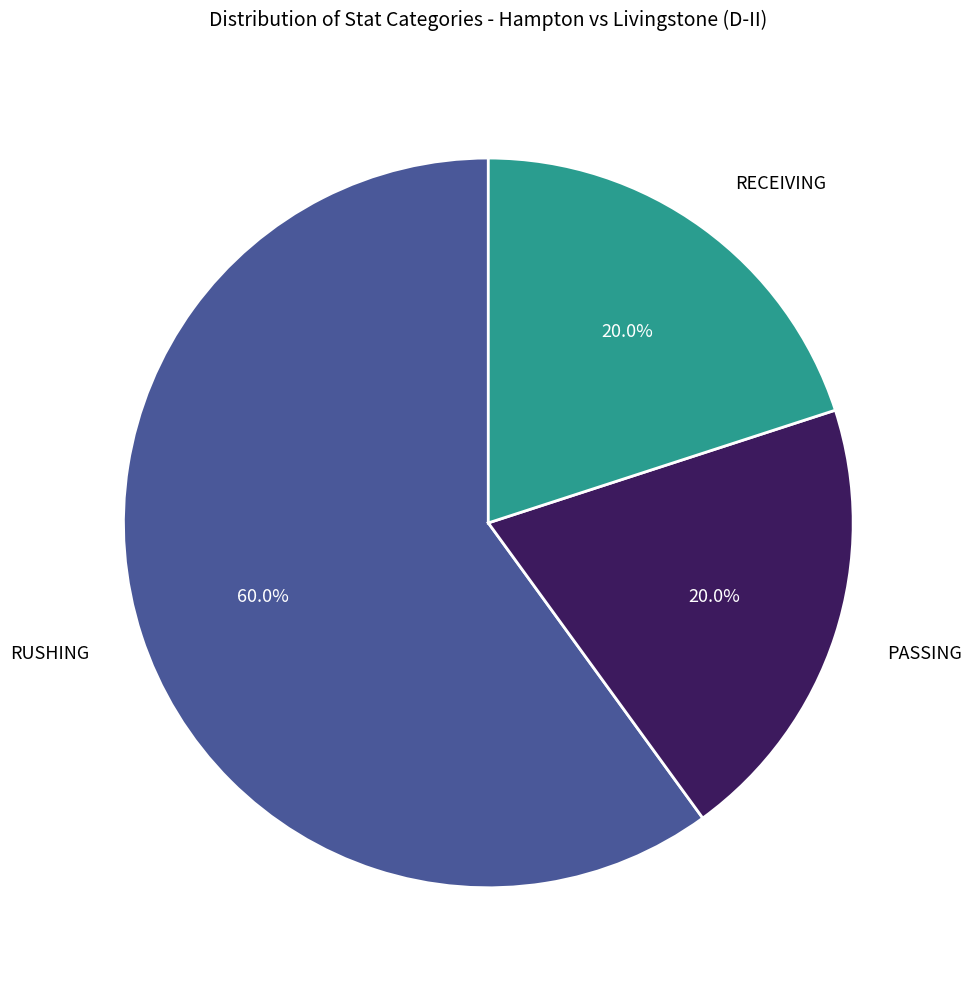

To the nearest percent, what is the difference between the PASSING and RUSHING slice percentages?

40%